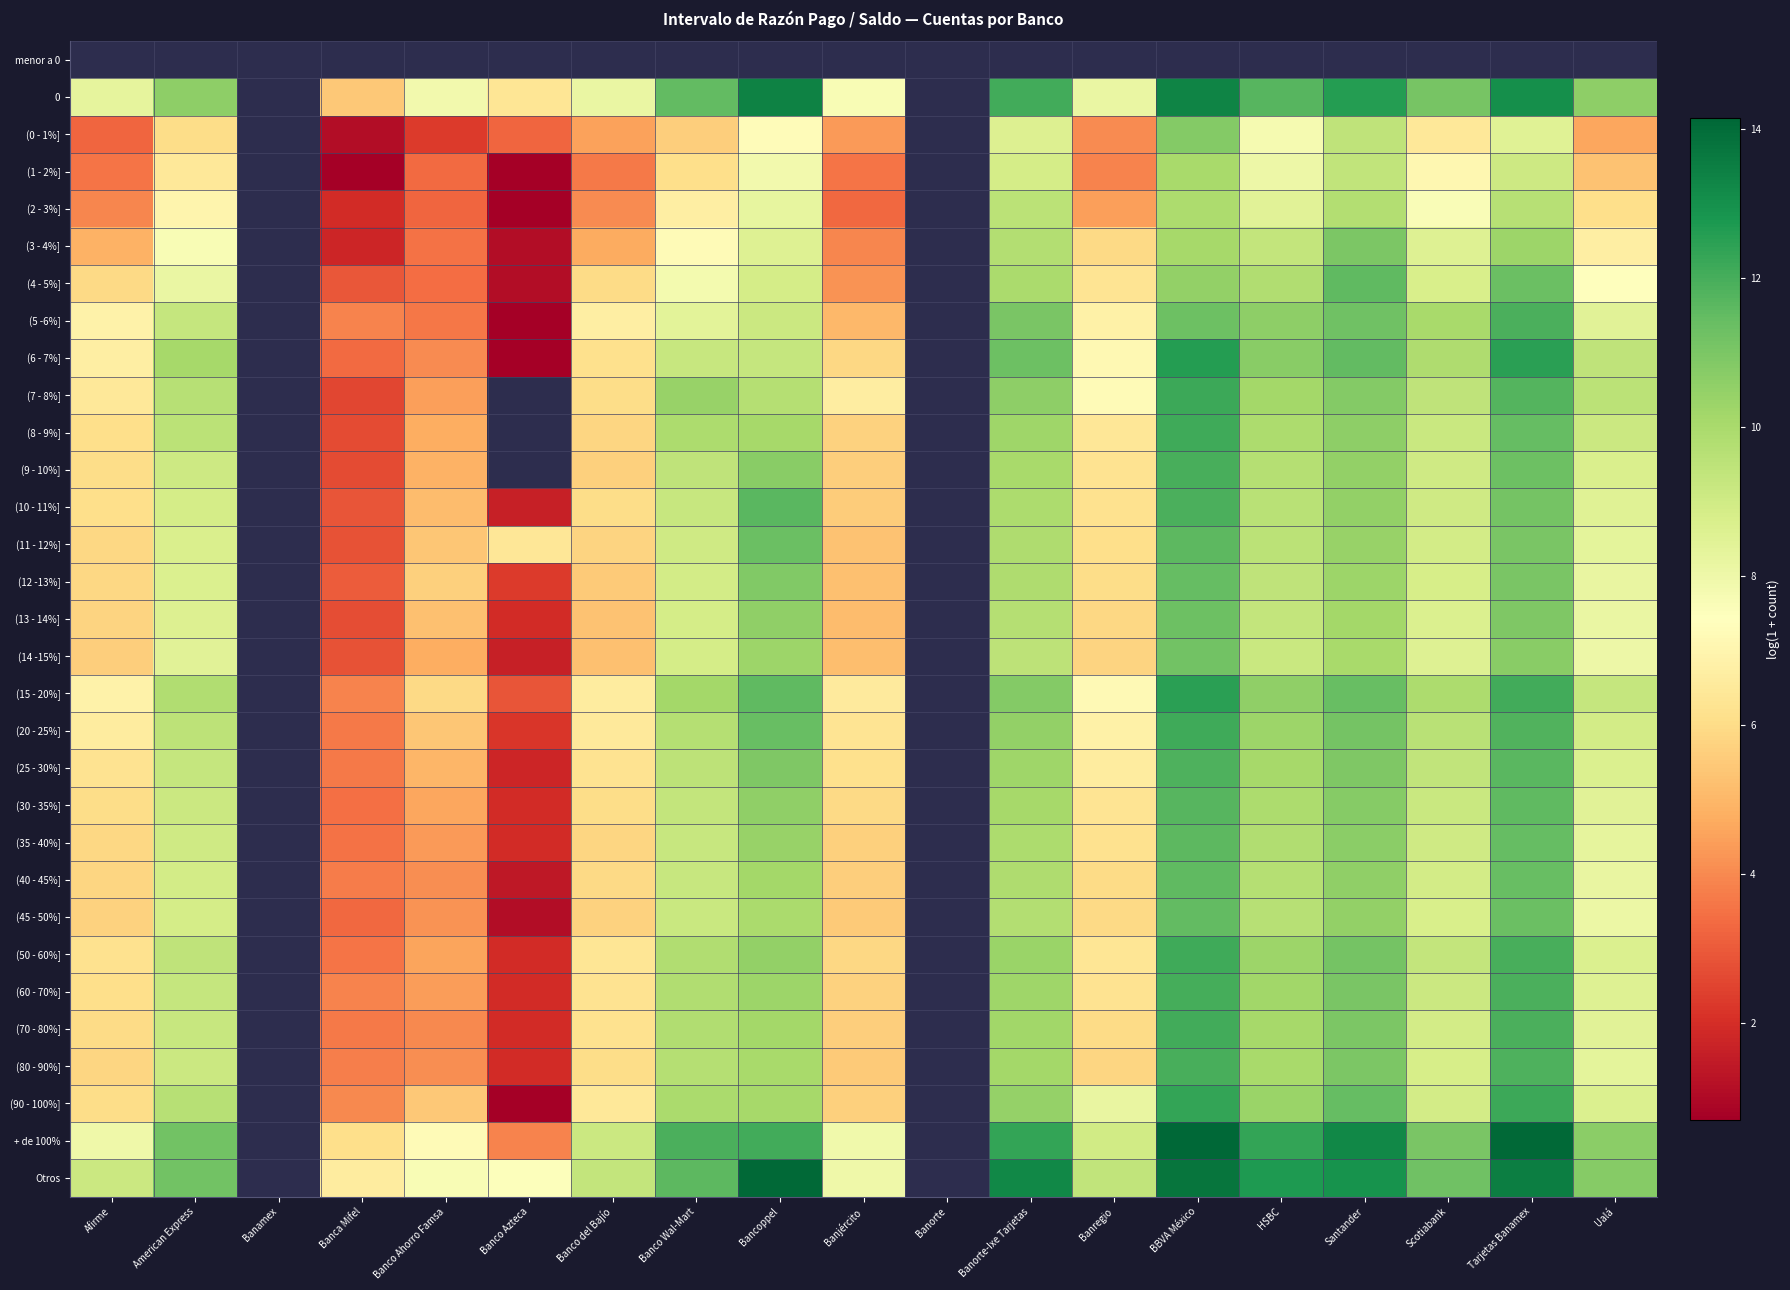

At which label is (14 -15%] closest to 6?

Banregio